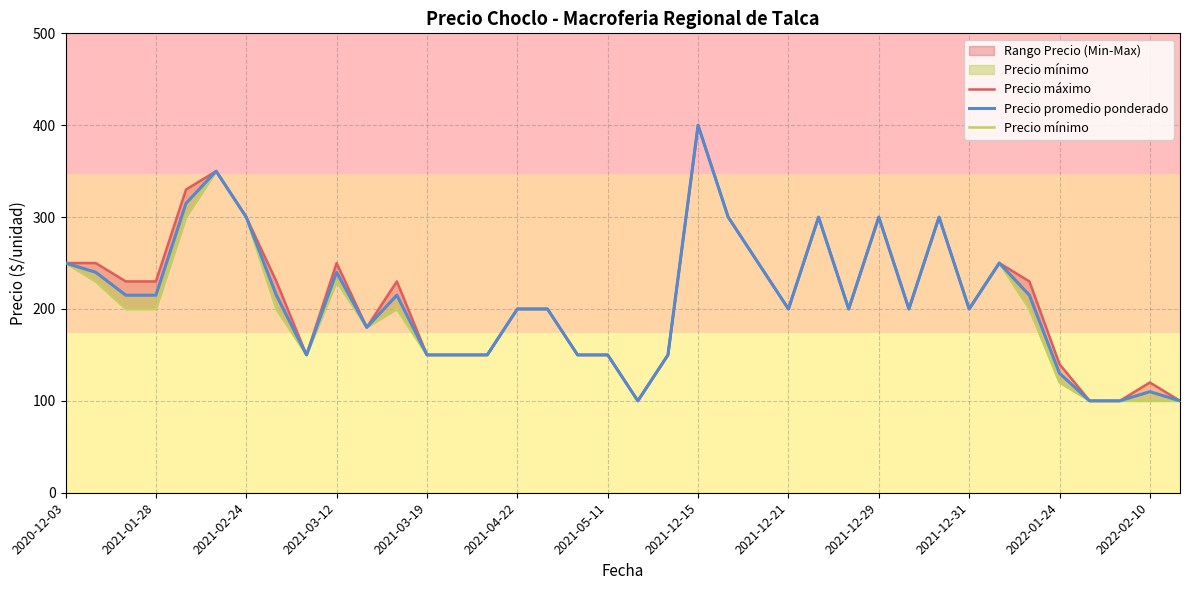

True or false: Precio máximo and Precio mínimo intersect in this chart.

False